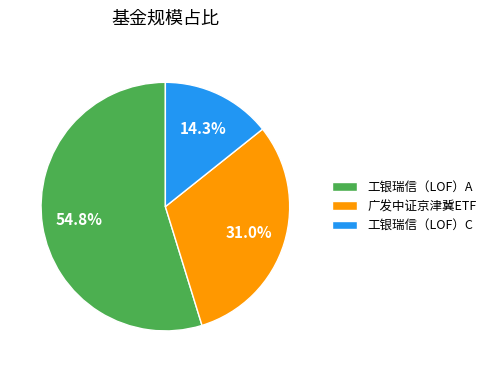

What is the largest slice in the pie chart?

工银瑞信（LOF）A